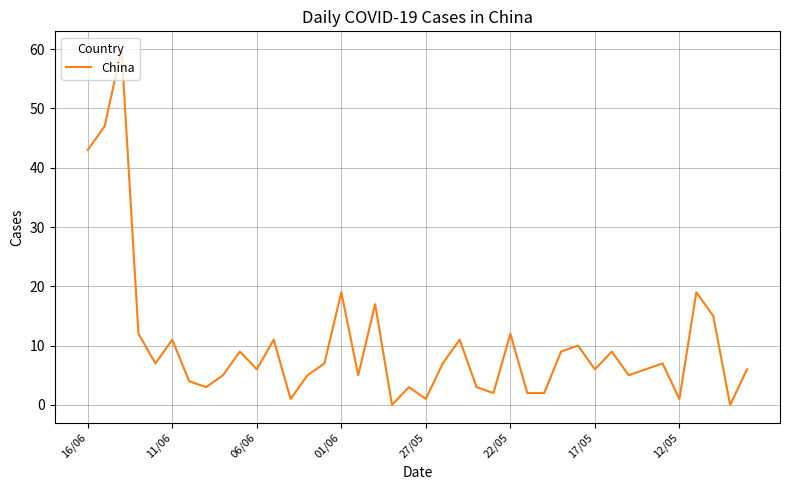

Is this an area chart (filled region under the line)?

No